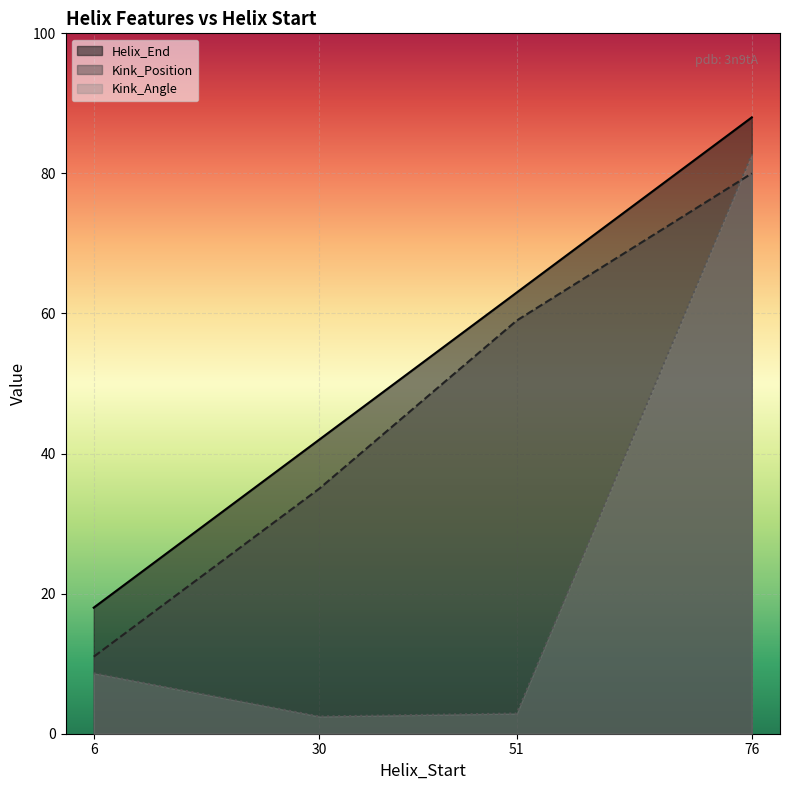

What are all the series names shown in the legend?

Helix_End, Kink_Position, Kink_Angle